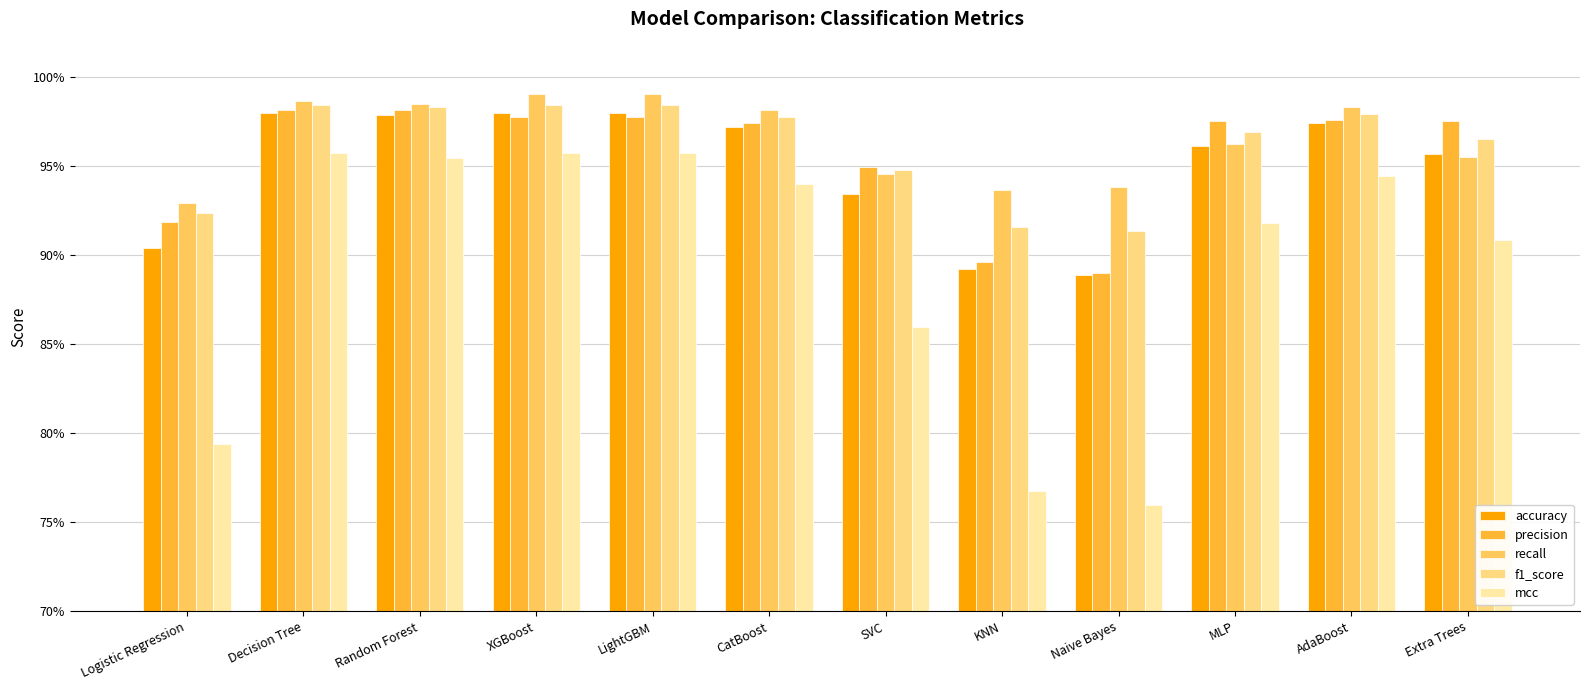

What are all the series names shown in the legend?

accuracy, precision, recall, f1_score, mcc